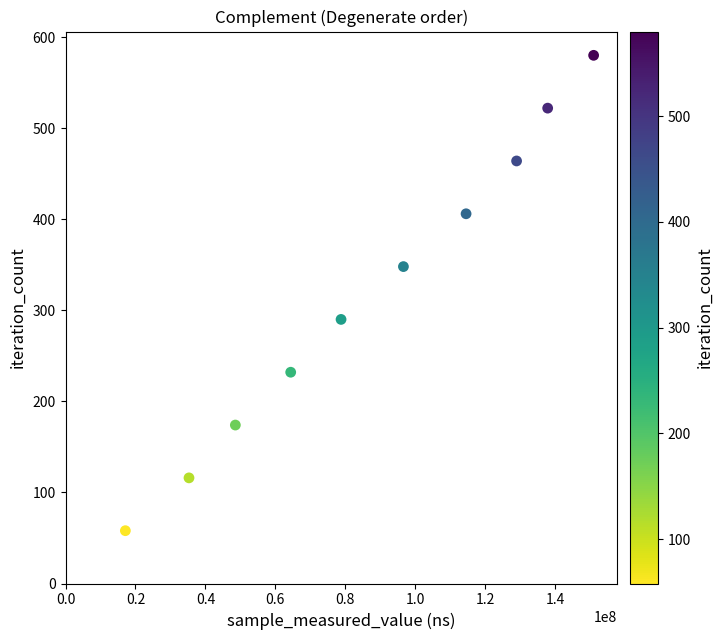

What is the range of X values (max minus min)?

133904198